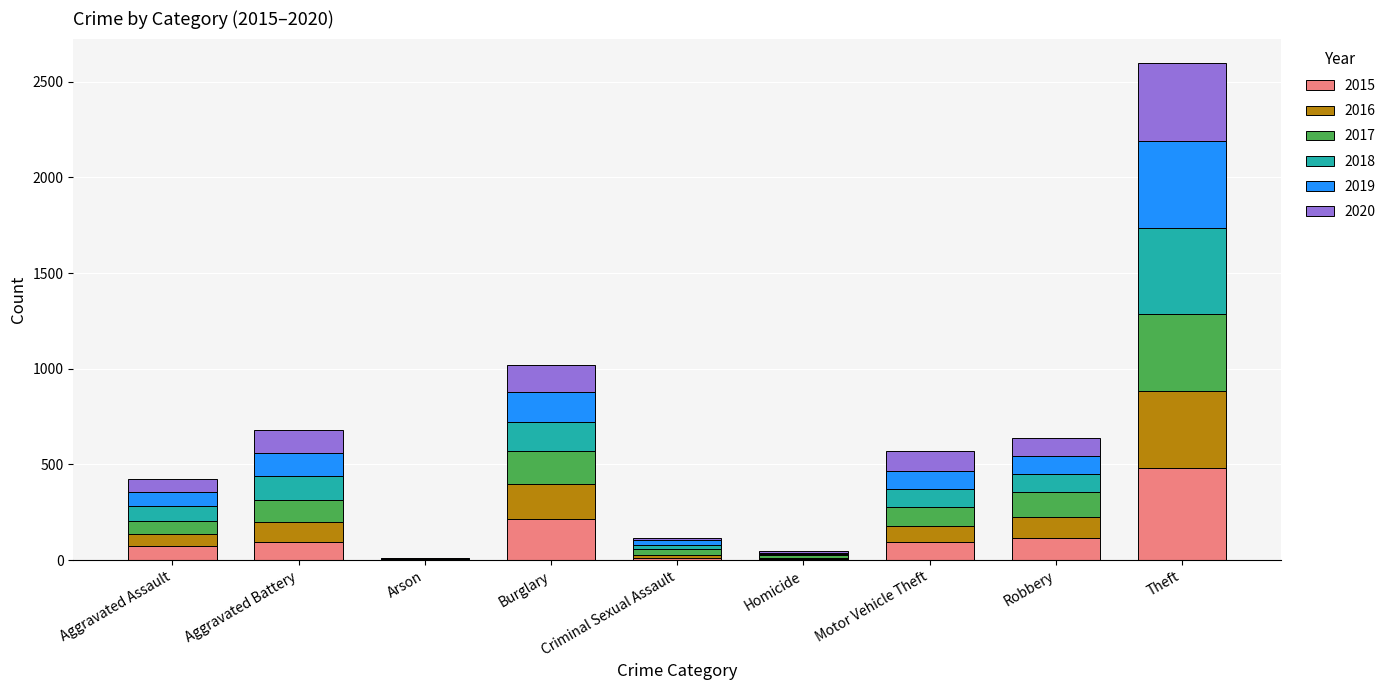

What is the sum of all 2015 values?

1099